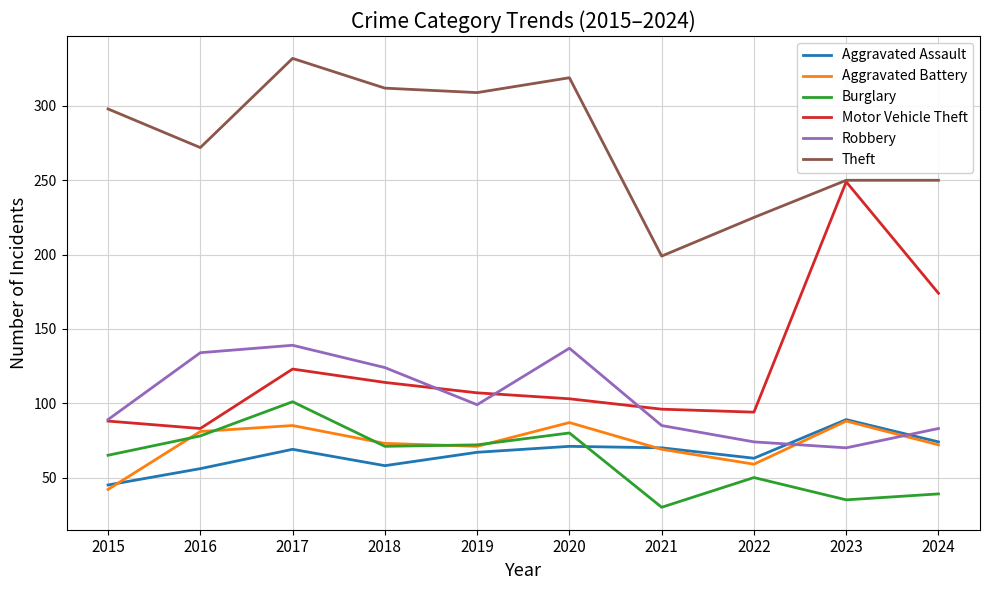

What is the minimum value for Burglary?

30